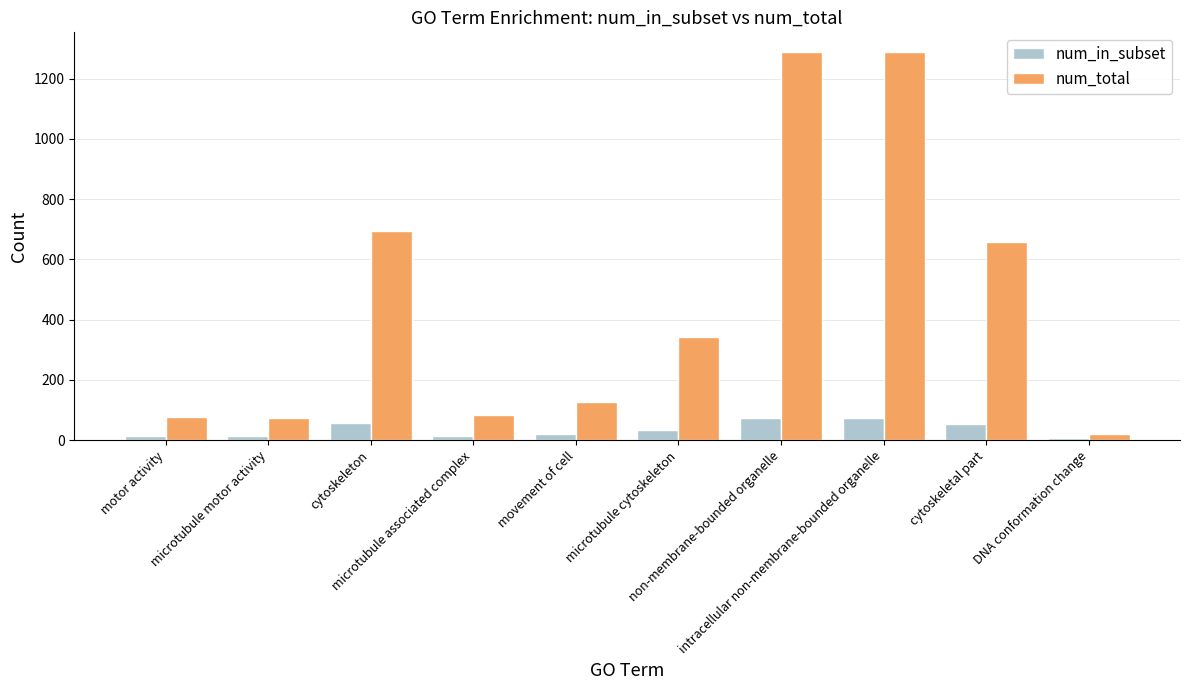

How many data points in num_in_subset are less than 35?

5